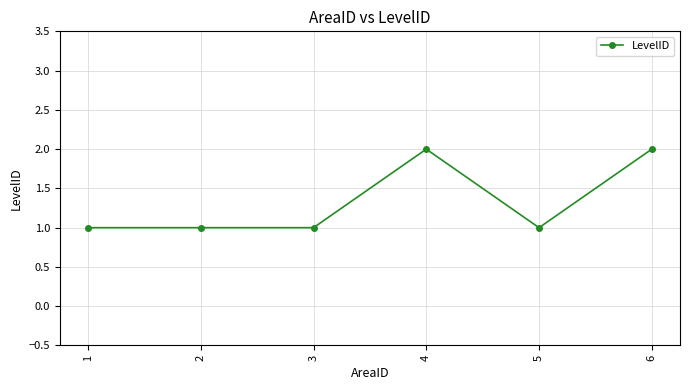

What is the change in value from 1 to 6?

+1